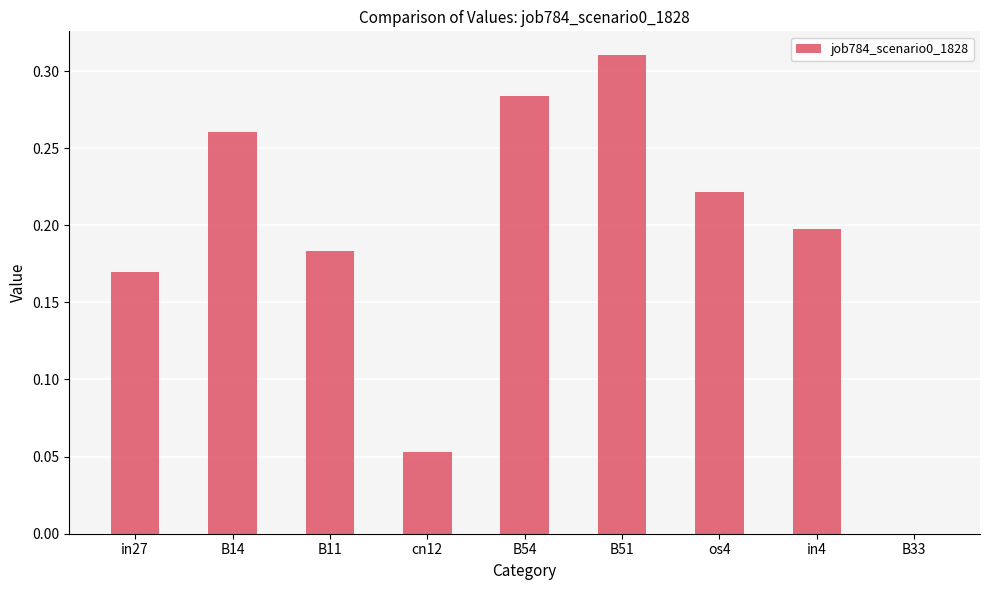

True or false: the data shows 0.1 at B54.

False